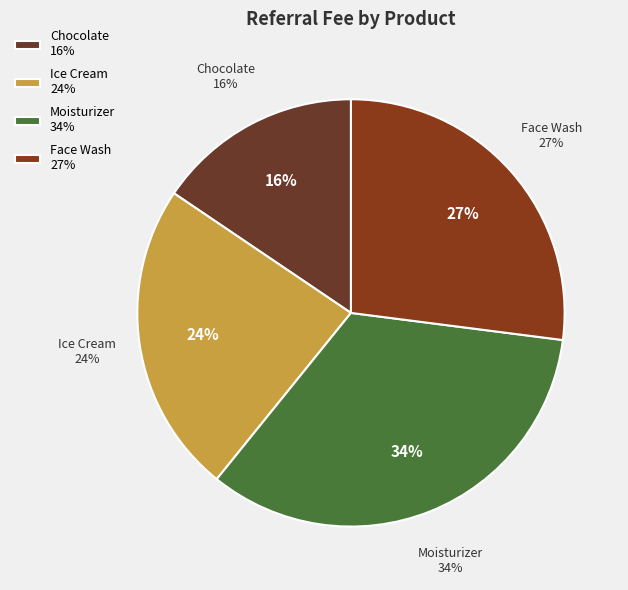

What percentage is the Chocolate slice, to the nearest percent?

16%